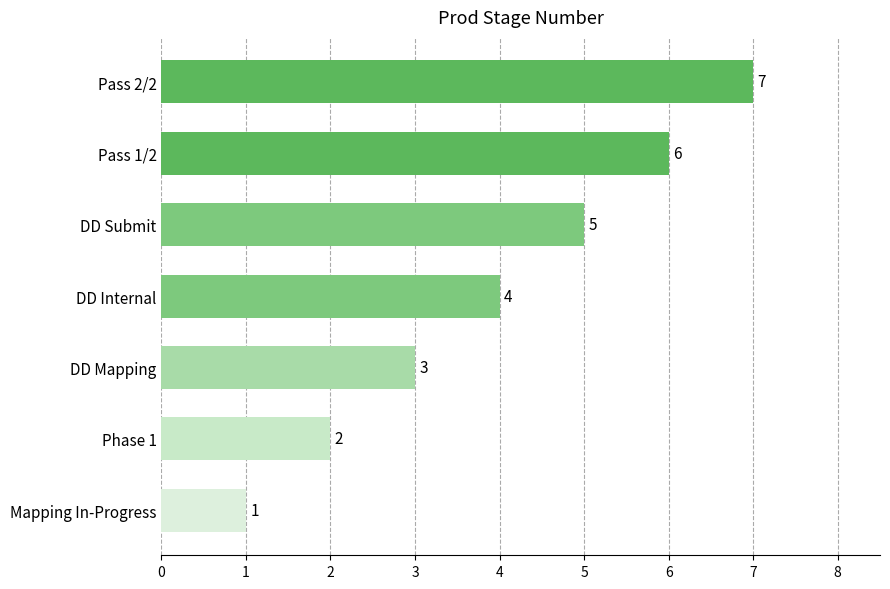

What is the minimum value shown in the chart?

1